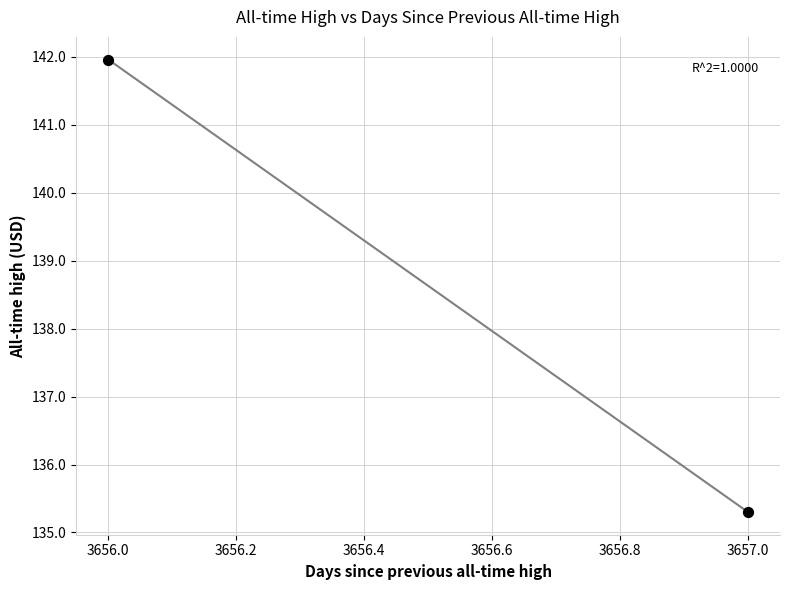

What is the range of X values (max minus min)?

1.0